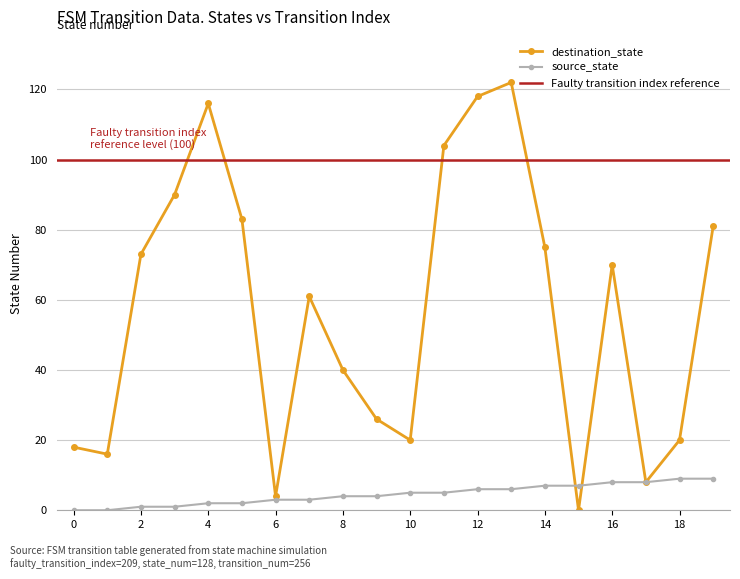

Which series has the largest range (max minus min)?

destination_state